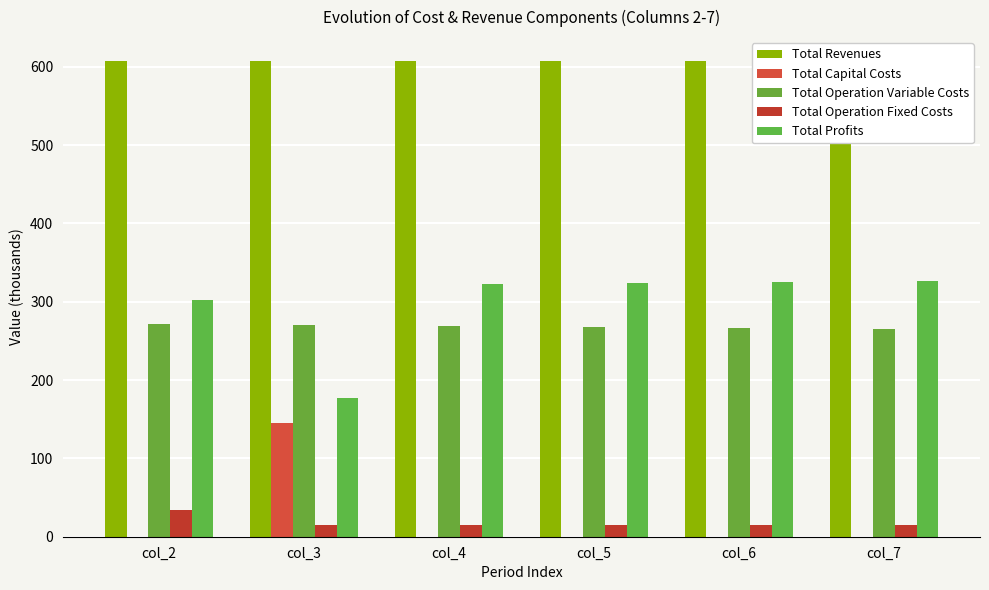

Does the chart contain any negative values?

No